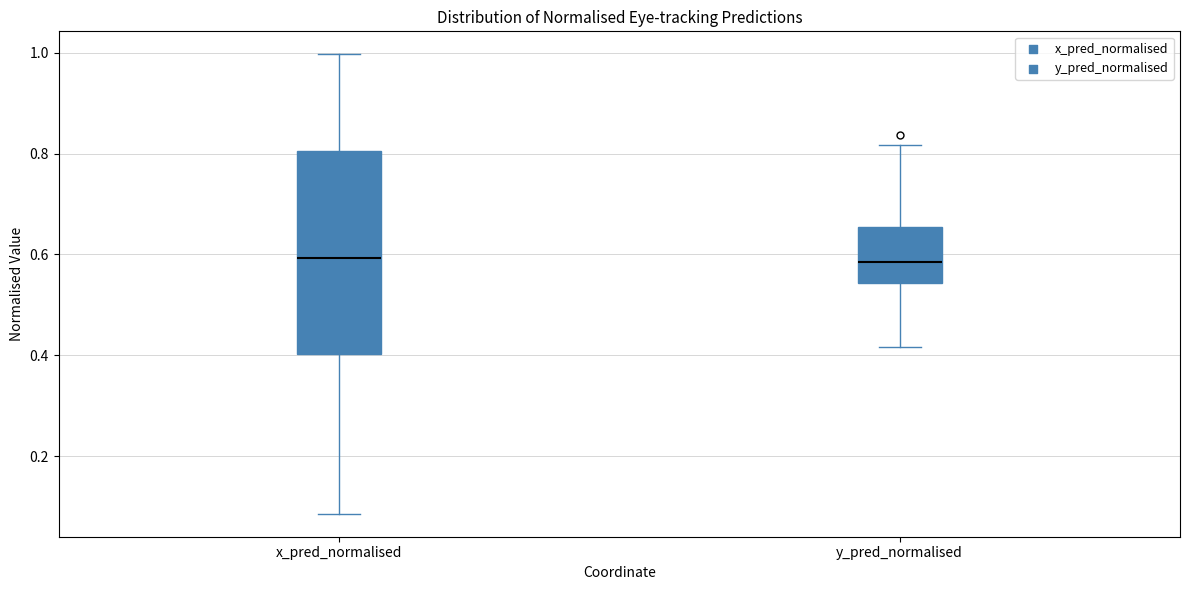

Reading left to right, transcribe this box plot: for each box, give where its median line is, the range the box spans, and where its two whiskers end, as read against the y-axis. The values are not printed on the chart, so give them approximately, as read against the axis.

x_pred_normalised: median 0.60, box 0.40 to 0.80, whiskers 0.08 to 1.00
y_pred_normalised: median 0.58, box 0.54 to 0.66, whiskers 0.42 to 0.82